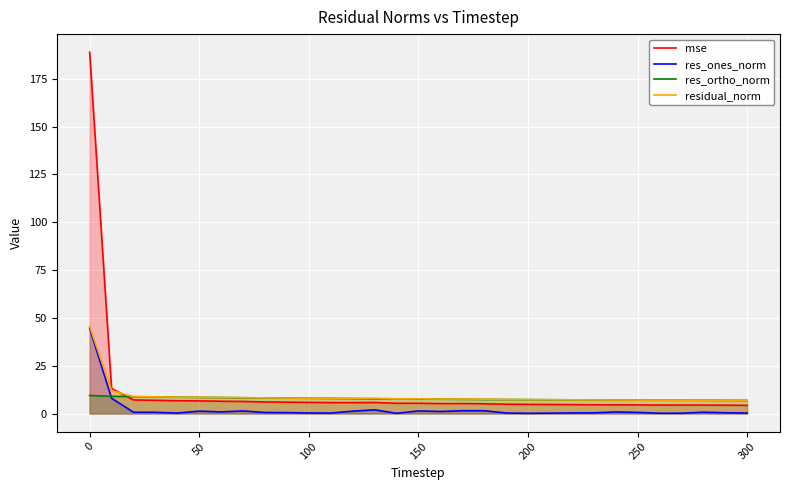

True or false: residual_norm has more than 0 points higher than both neighbors.

True